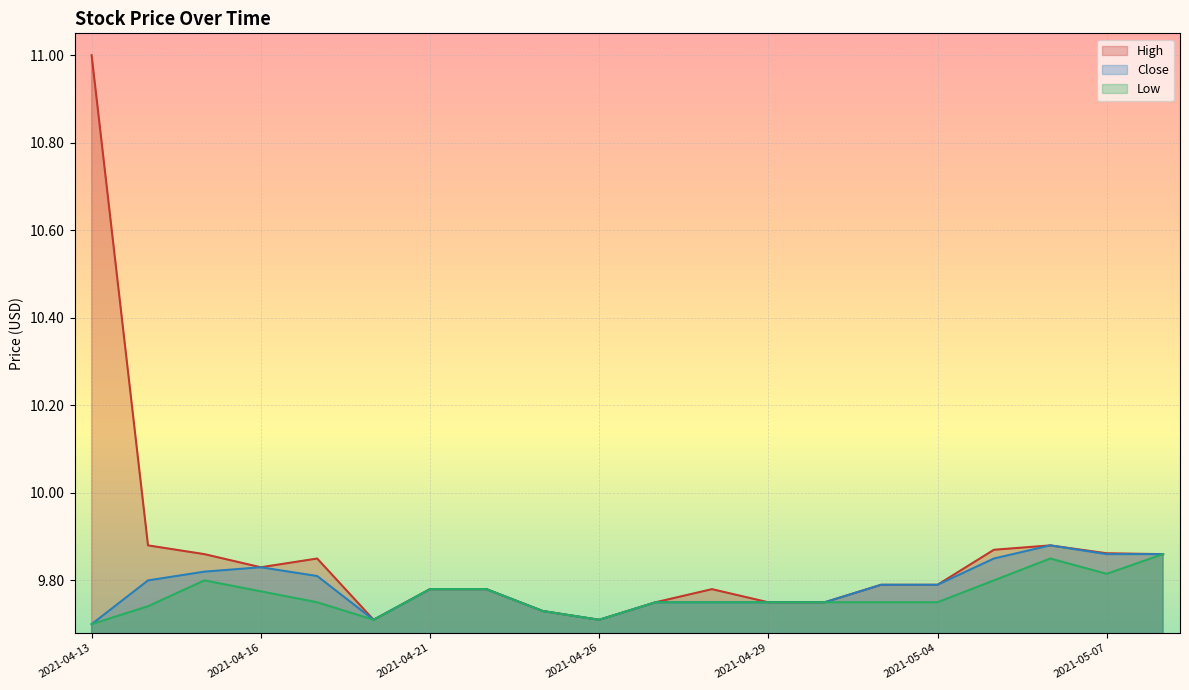

Between 2021-04-21 and 2021-04-22, which is larger?

2021-04-21